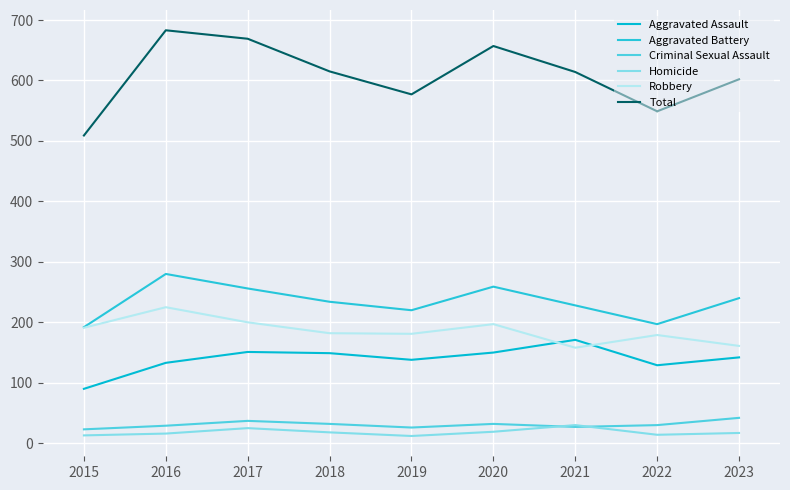

The Robbery series shows 158 at 2021. True or false?

True